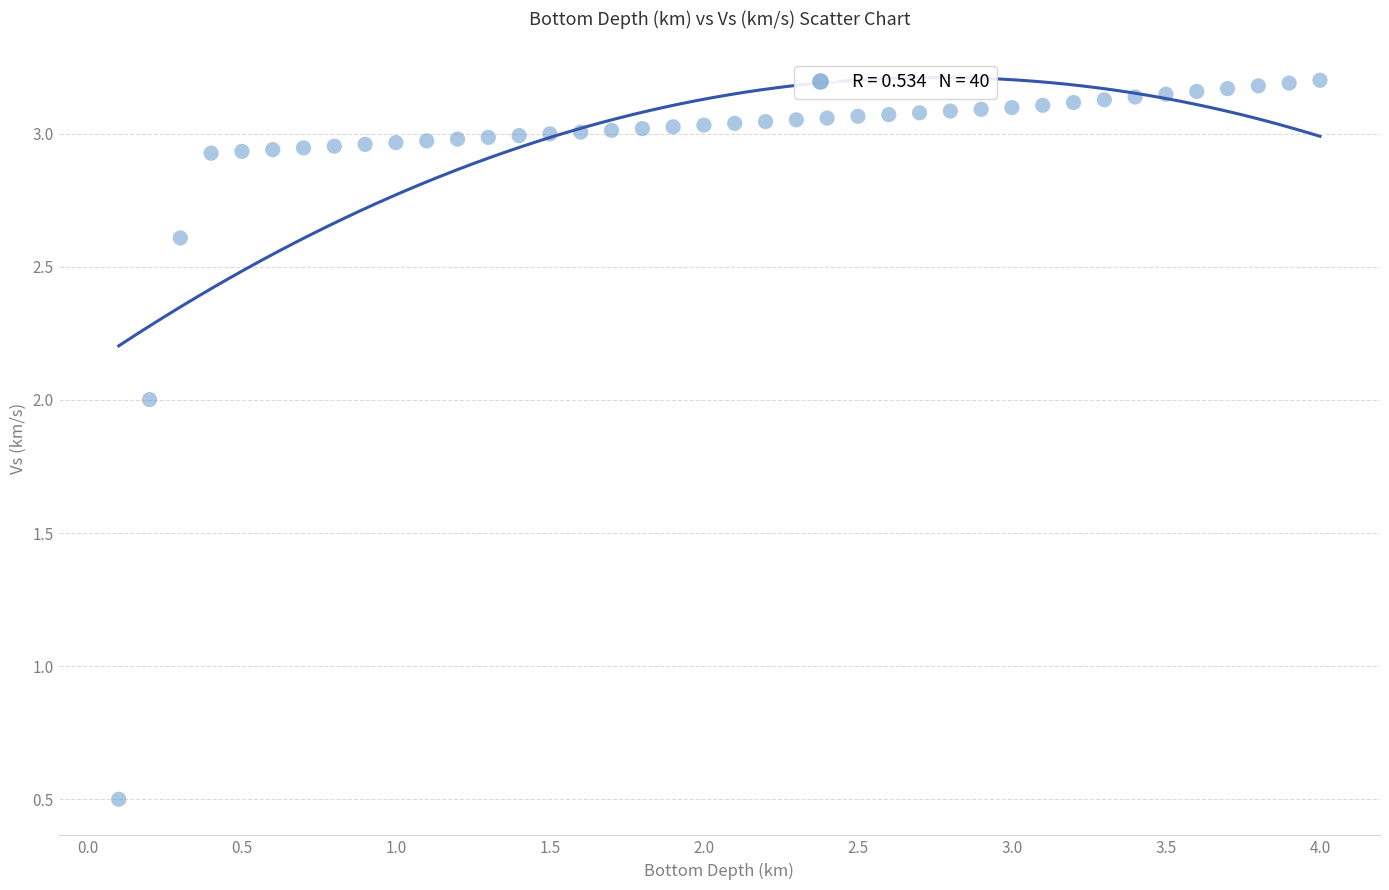

What is the range of Y values (max minus min)?

2.7